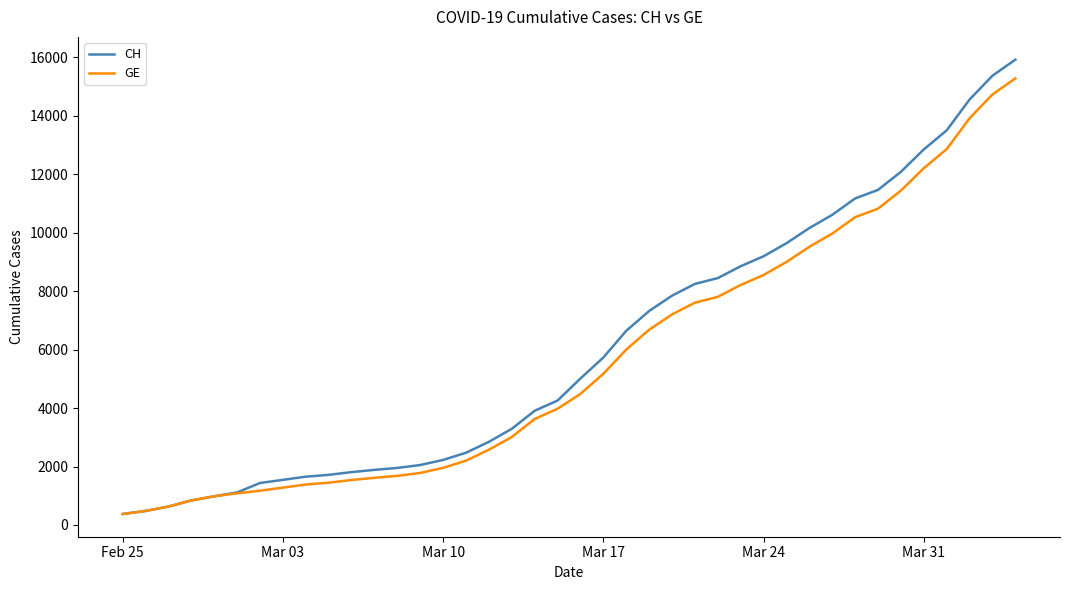

Which series has the widest spread of values?

CH